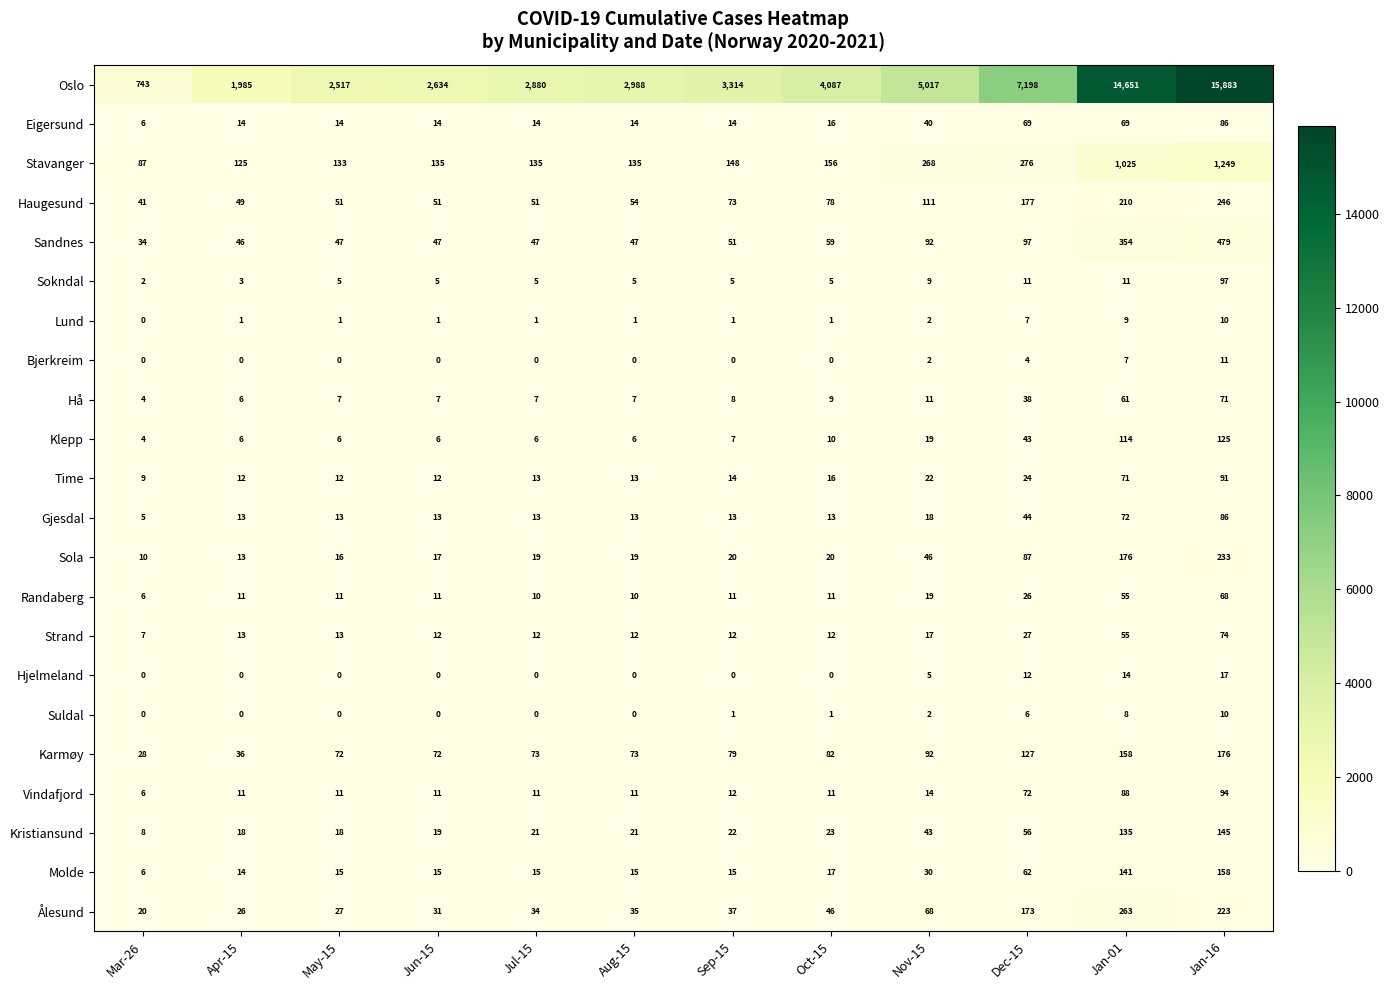

Which category has the highest value across all series?

Jan-16